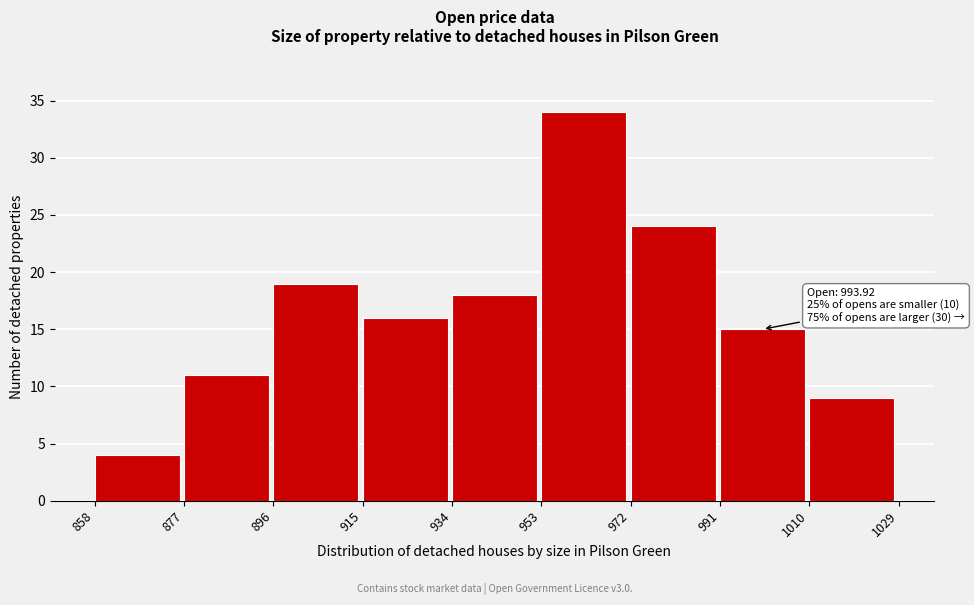

Over which range of the x-axis is the bar tallest?

953 to 972